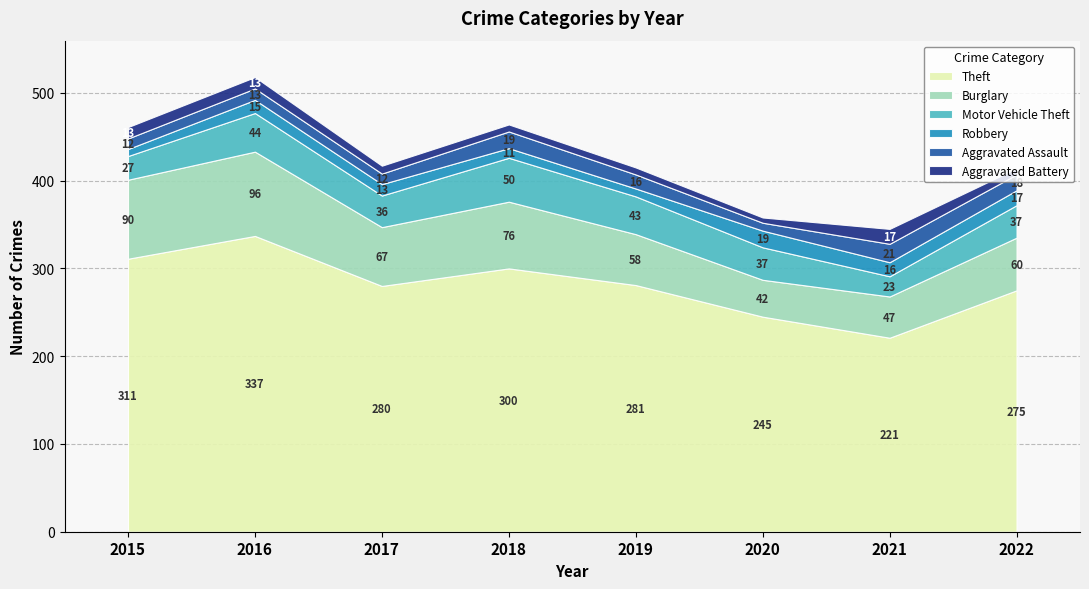

Where is Aggravated Assault nearest to the value 15?

2019